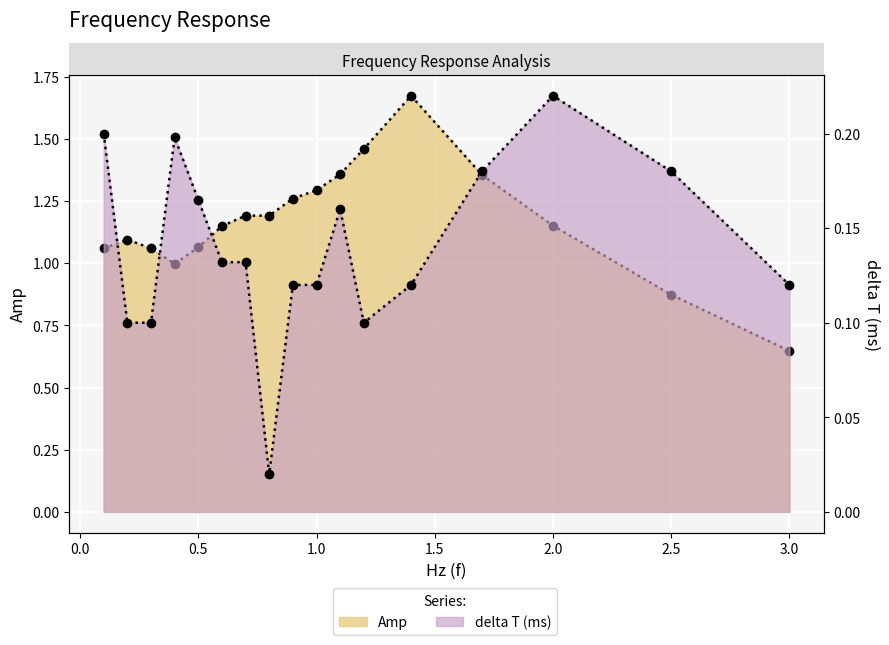

How many interior local peaks does the delta T (ms) series have?

4